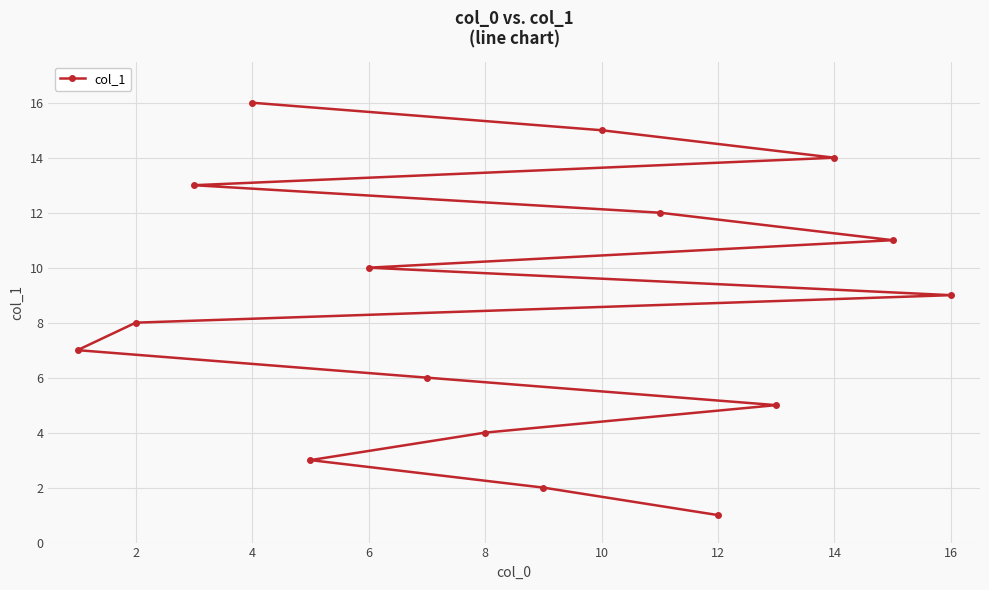

Reading right to left, transcribe all the data shown in this chart.

9	11	14	5	1	12	15	2	4	6	10	3	16	13	8	7